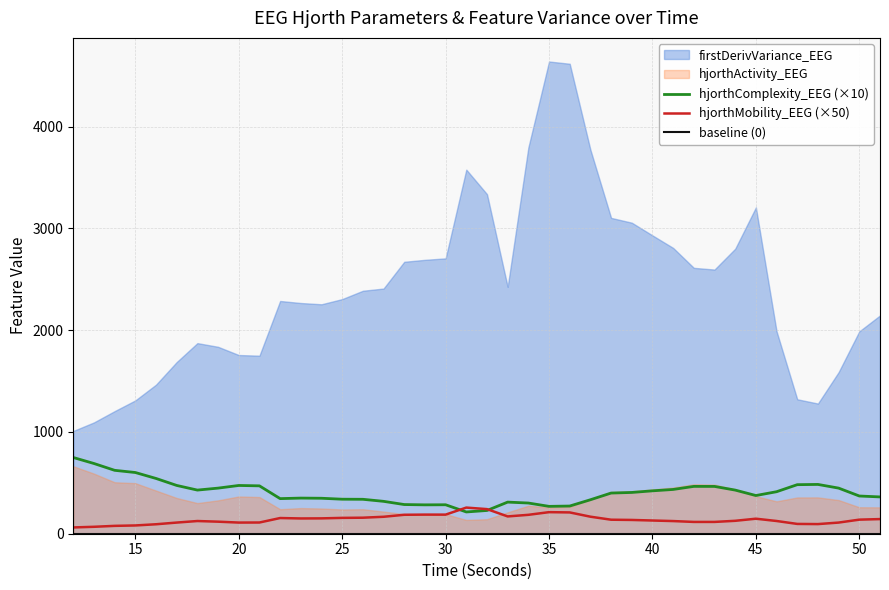

What is the maximum value for hjorthComplexity_EEG (×10)?

748.7